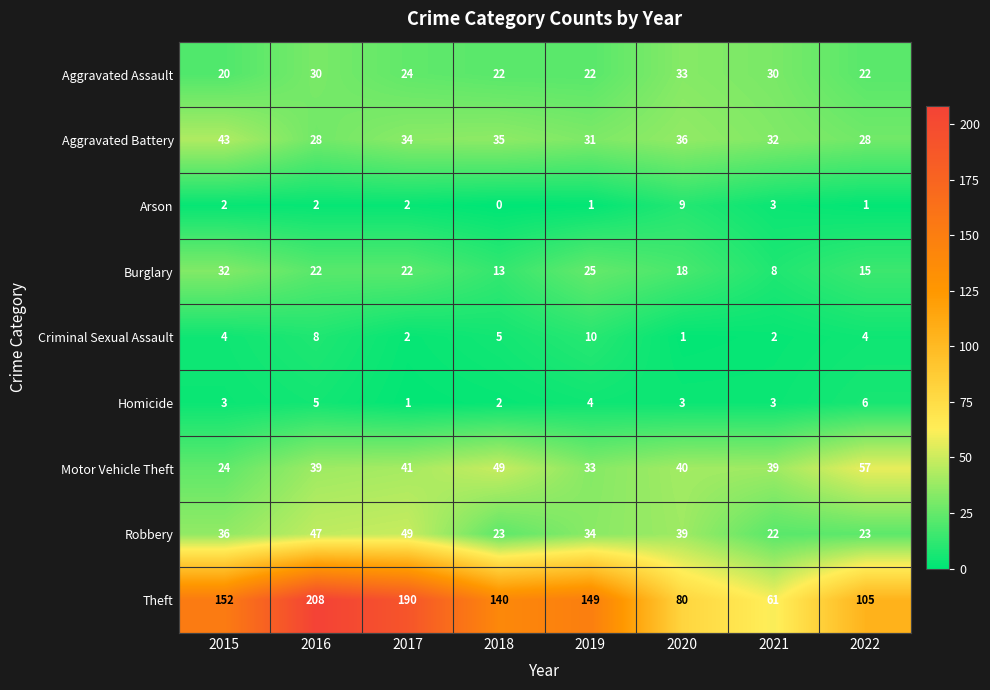

Read the Criminal Sexual Assault value at 2016.

8